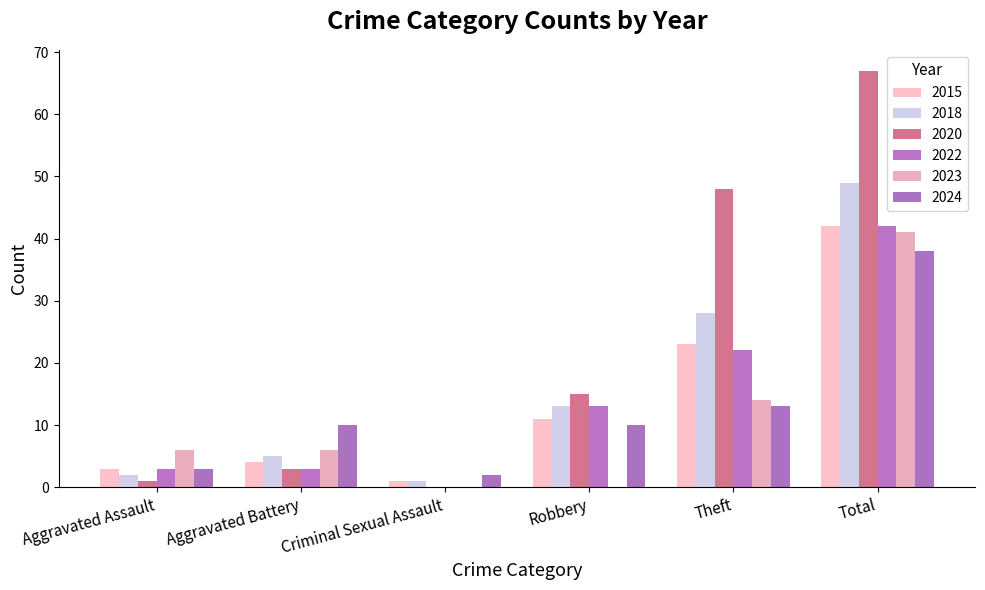

Which series has the widest spread of values?

2020